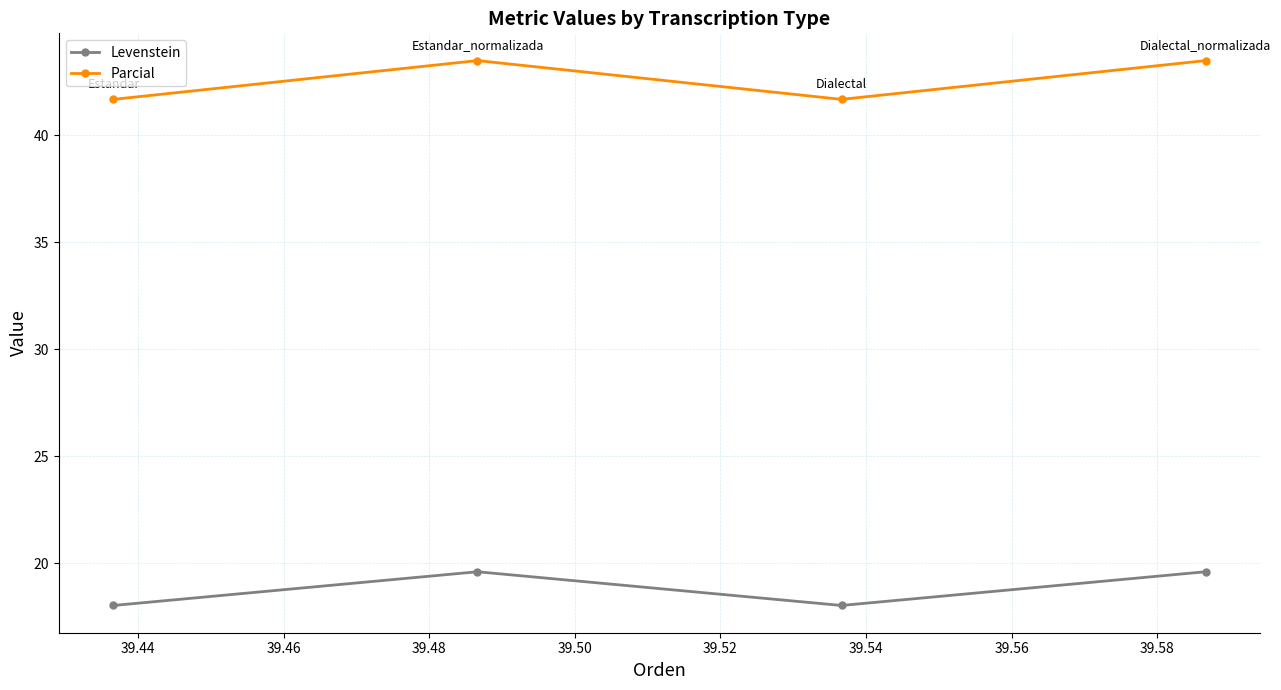

True or false: Levenstein and Parcial intersect in this chart.

False